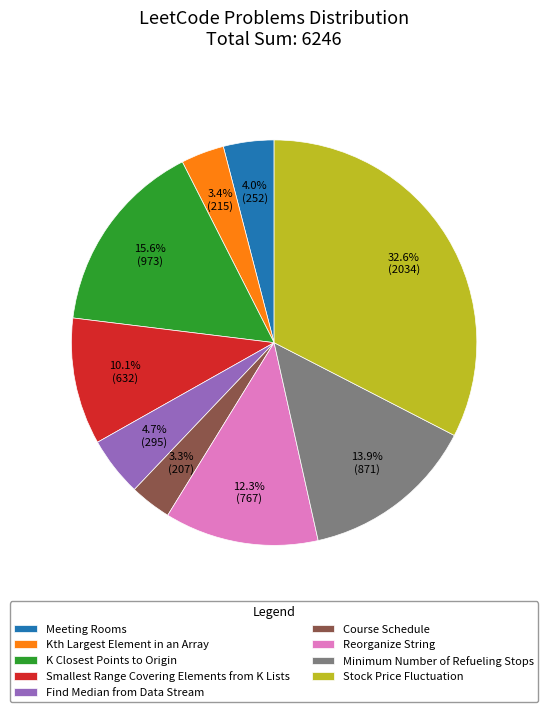

The Smallest Range Covering Elements from K Lists slice represents 10% of the pie. True or false?

True